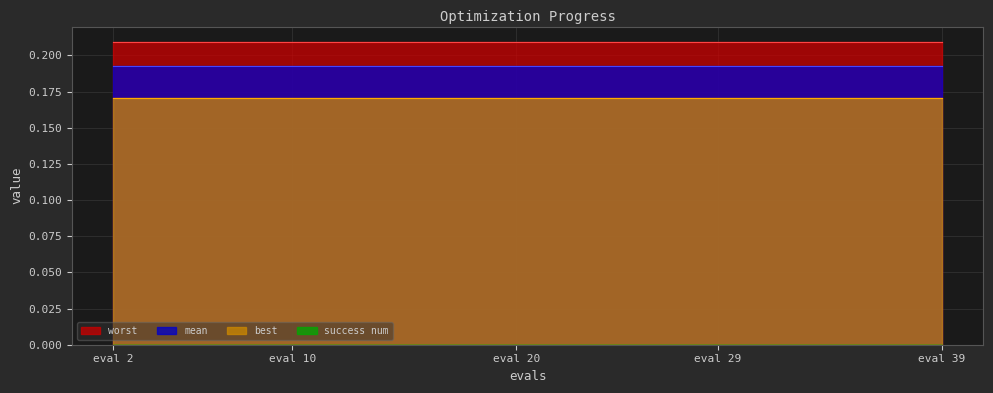

List the series in order of their peak value, lowest first.

success num, best, mean, worst